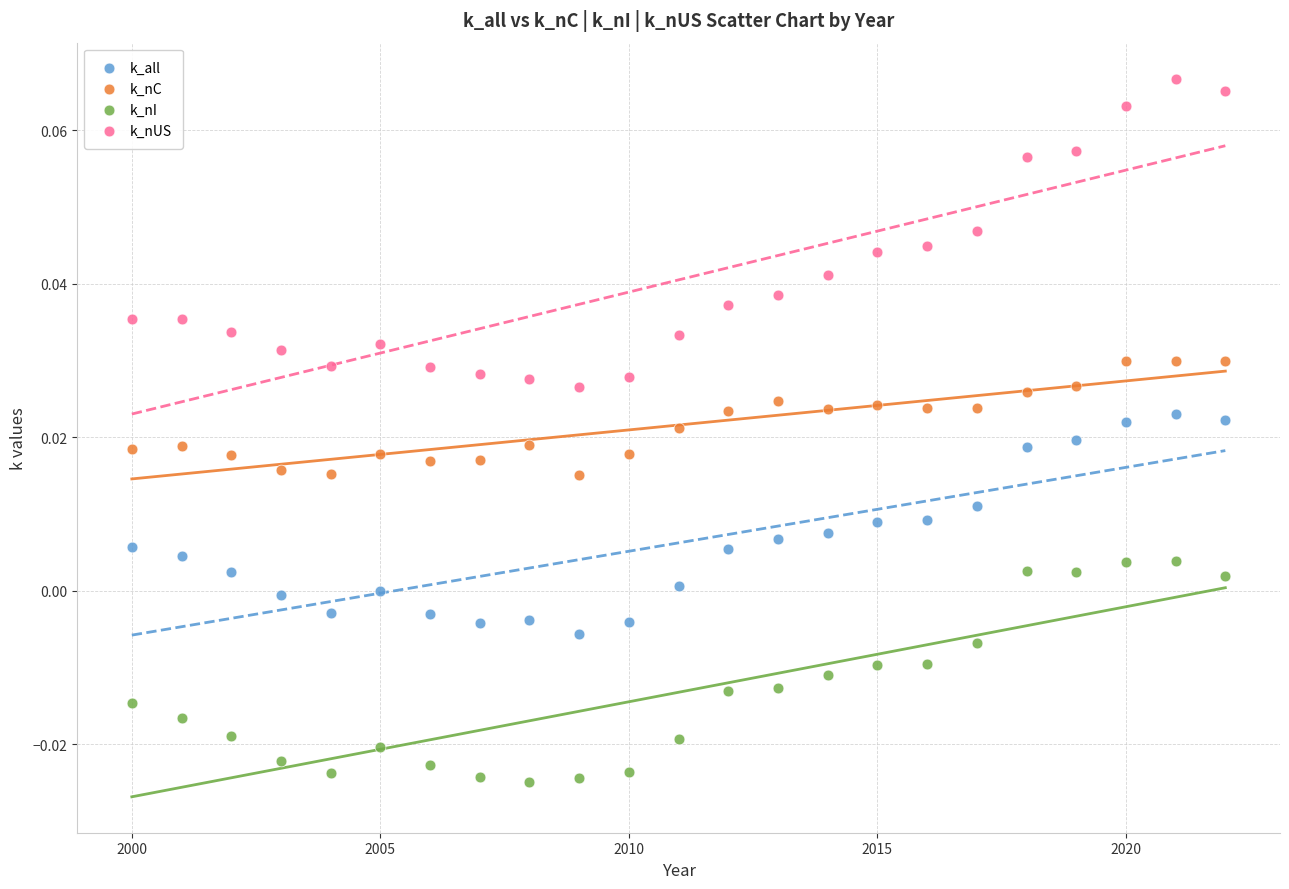

Which series contains the lowest Y value?

k_nI